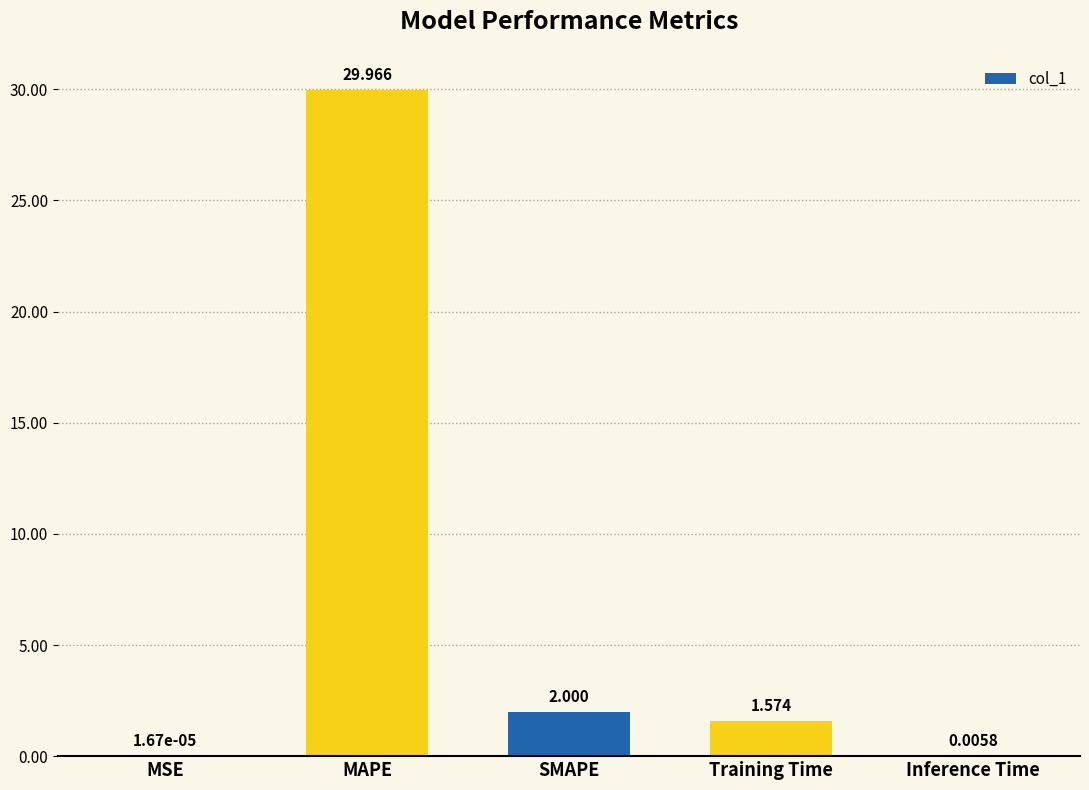

How many categories are shown in the chart?

5